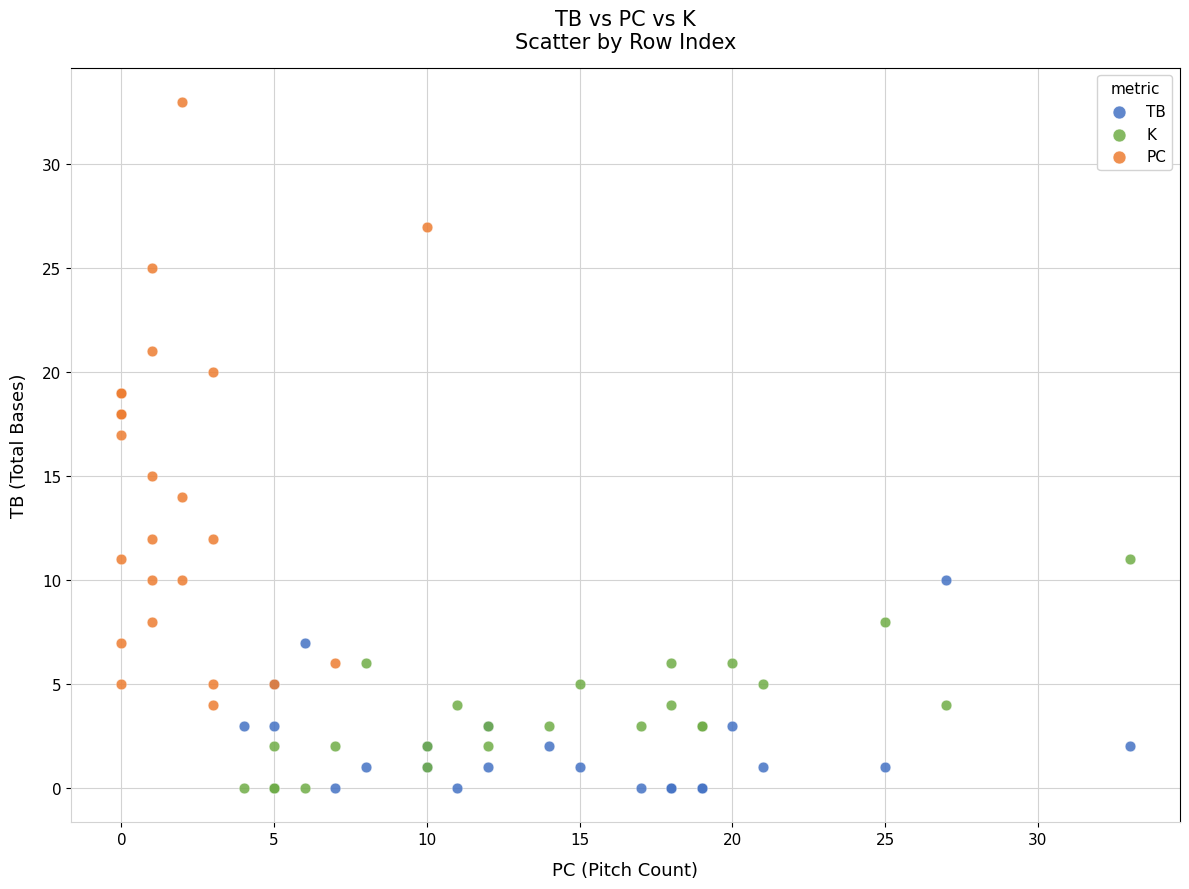

Which series reaches the maximum Y coordinate?

PC